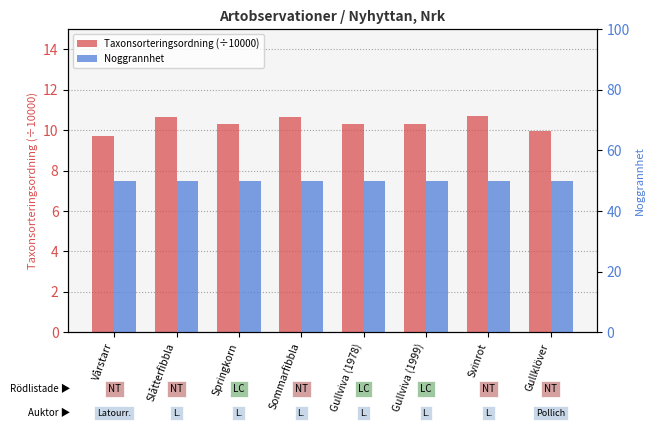

At which category is the sum across all series the highest?

Svinrot